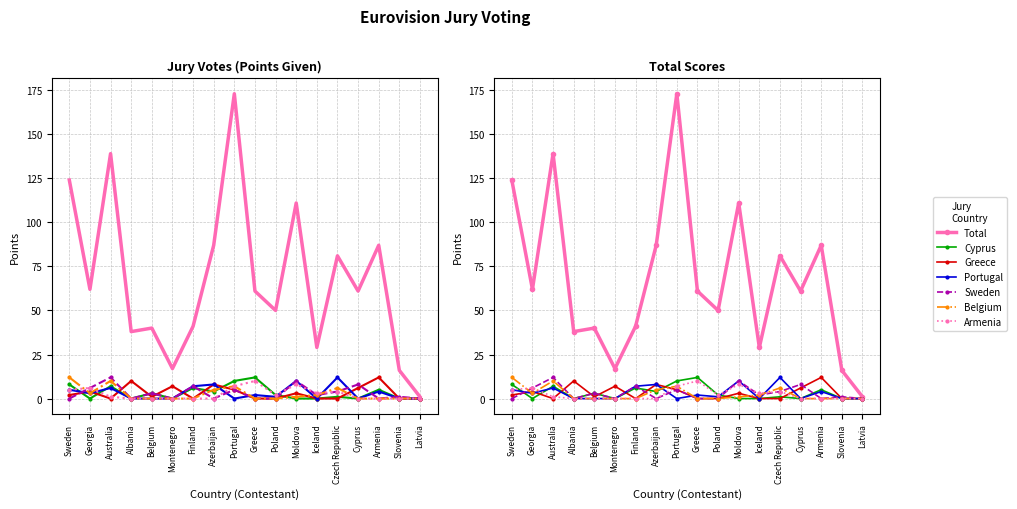

Is the value of Portugal at Azerbaijan greater than the value of Armenia at Sweden?

Yes